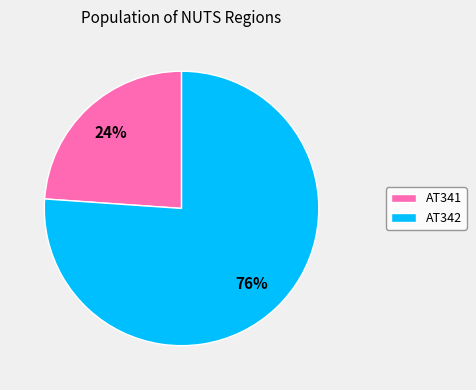

Do AT342 and AT341 together represent more than half of the pie?

Yes